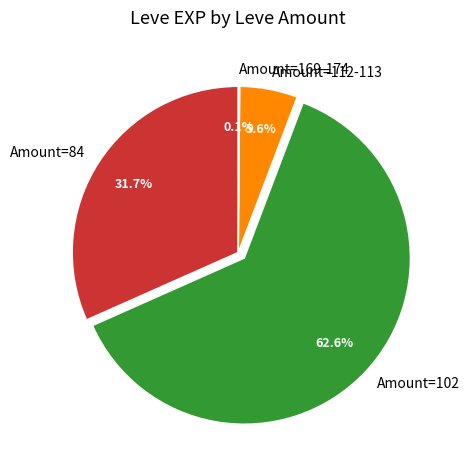

Between Amount=102 and Amount=112-113, which is larger?

Amount=102